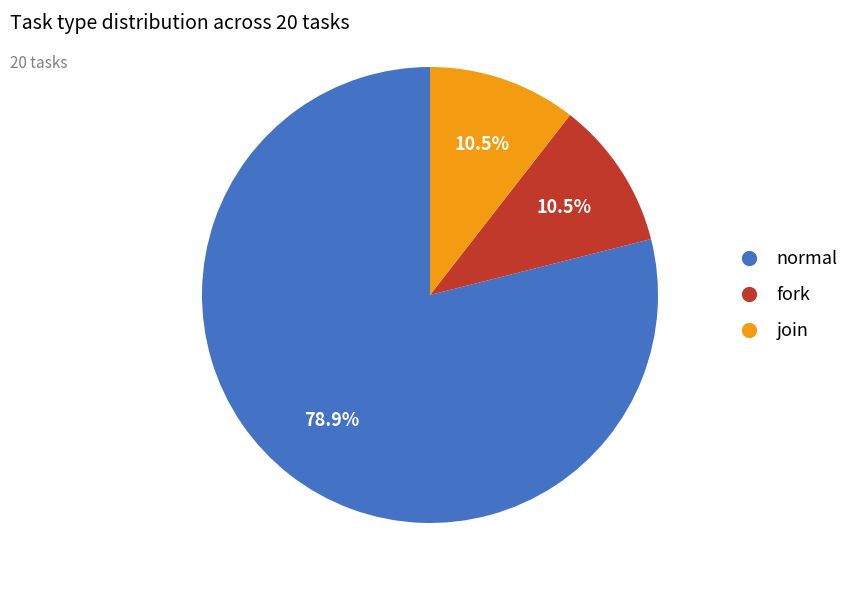

What percentage do normal and fork together represent?

89.5%